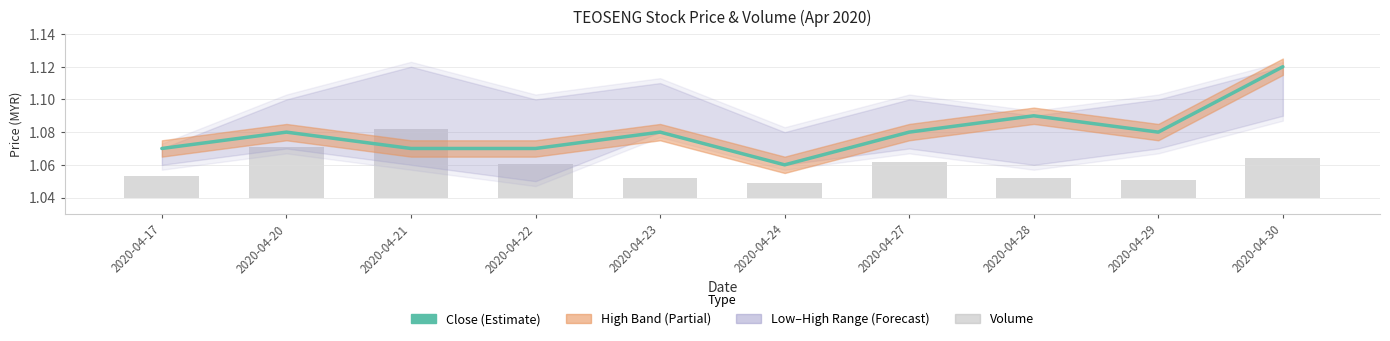

Reading left to right, what are all the values shown in this chart?

close: 1.1	1.1	1.1	1.1	1.1	1.1	1.1	1.1	1.1	1.1
vol: 0.0	0.0	0.0	0.0	0.0	0.0	0.0	0.0	0.0	0.0